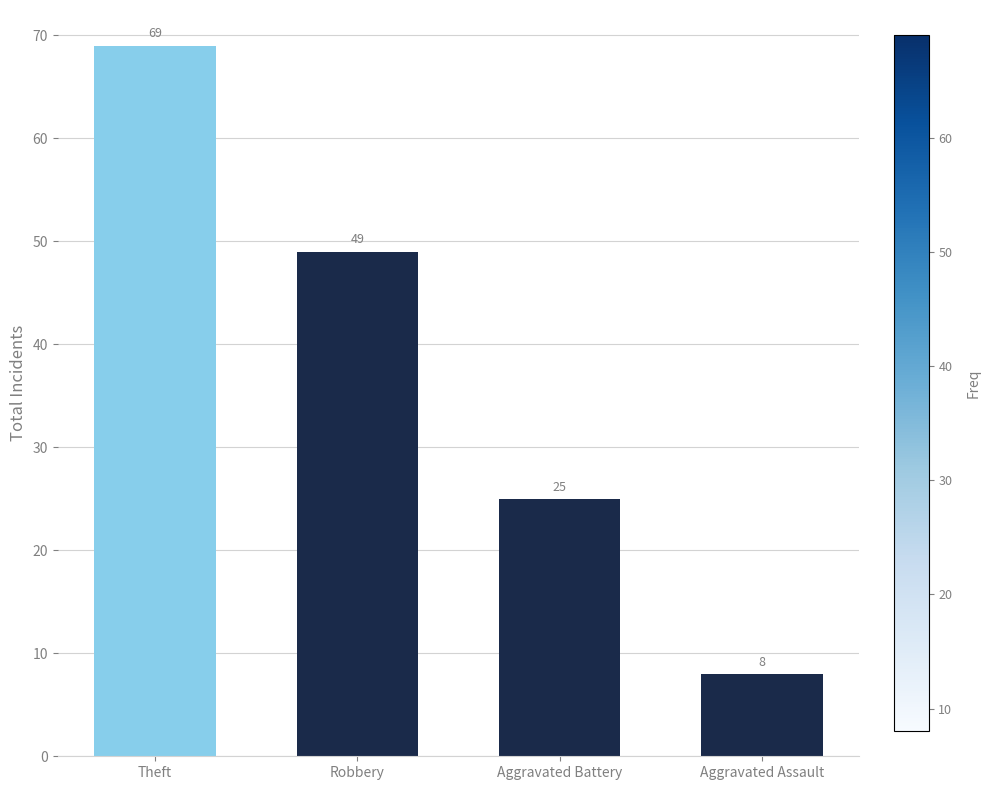

What position from the right is Theft?

4